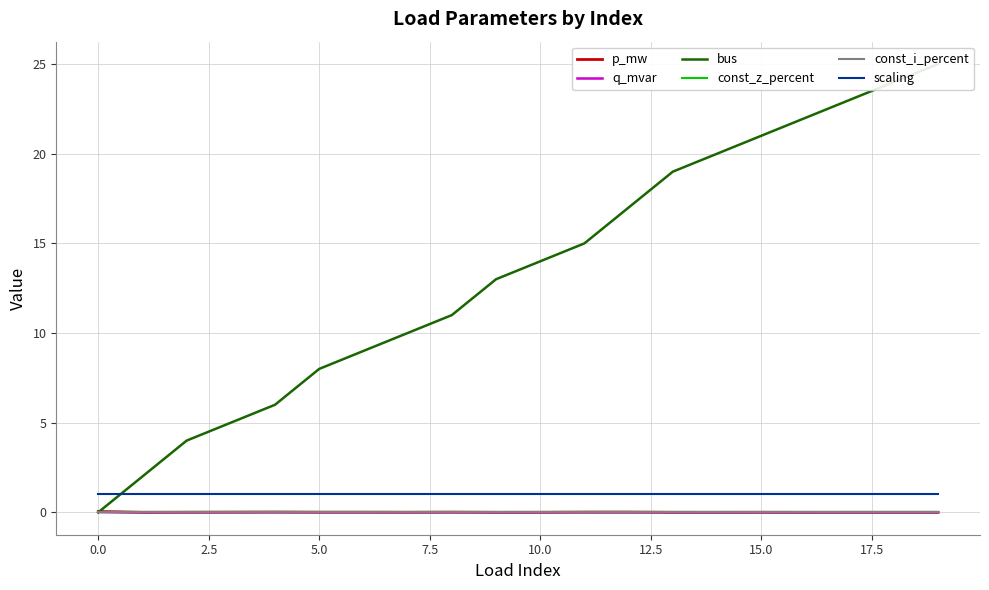

What is the label of the 13th point from the left?

12